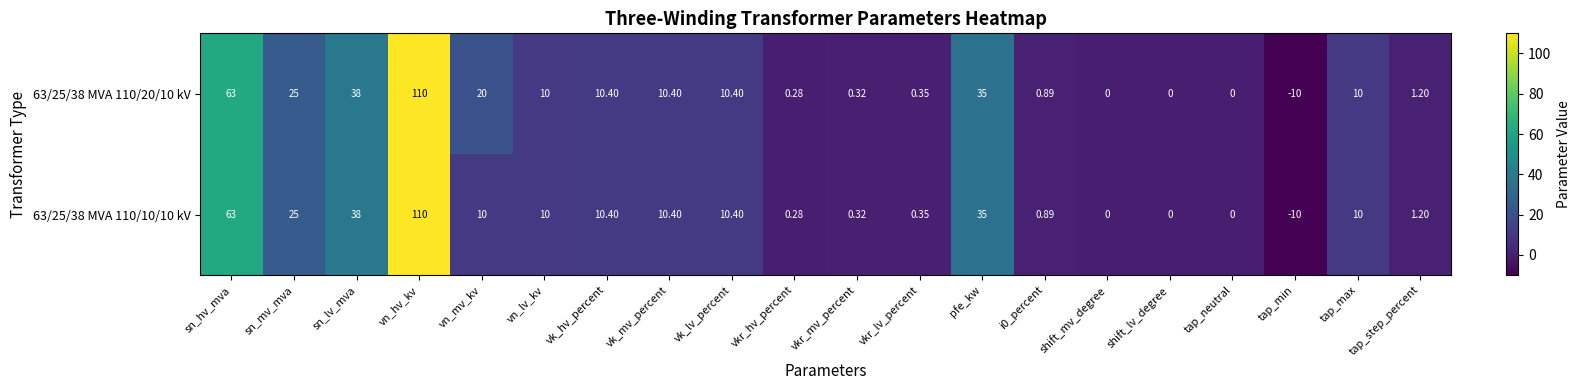

At which label does 63/25/38 MVA 110/10/10 kV first exceed 10?

sn_hv_mva